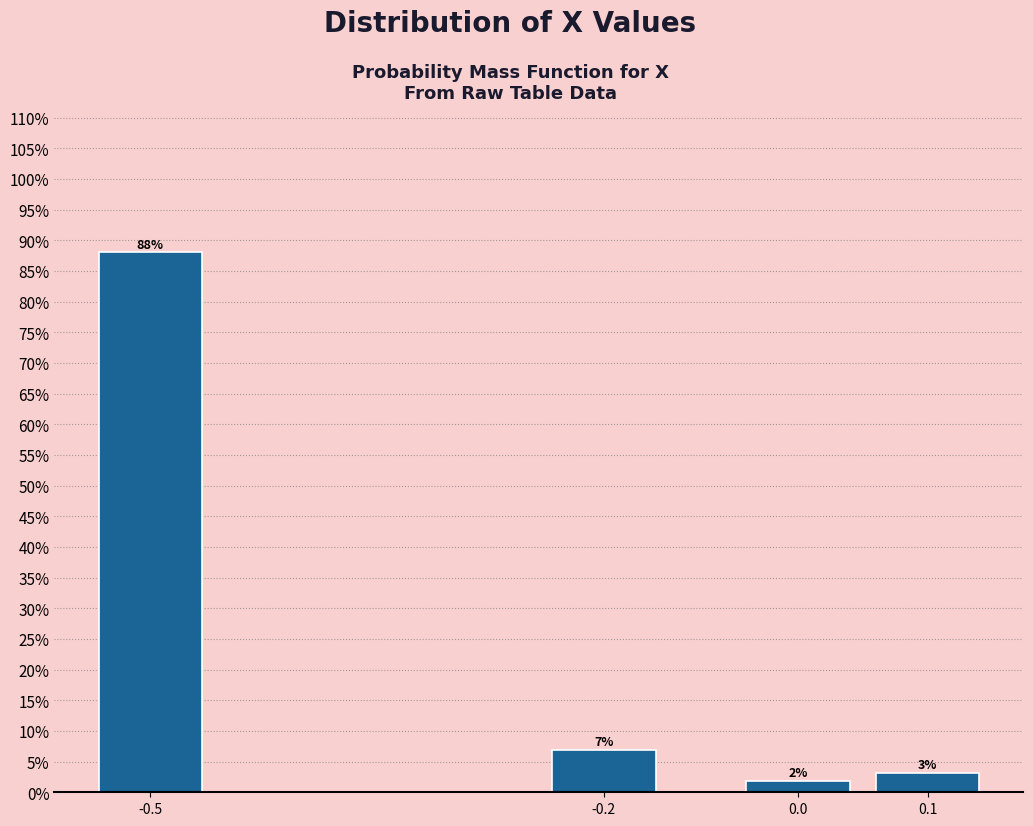

Does the chart contain any negative values?

No